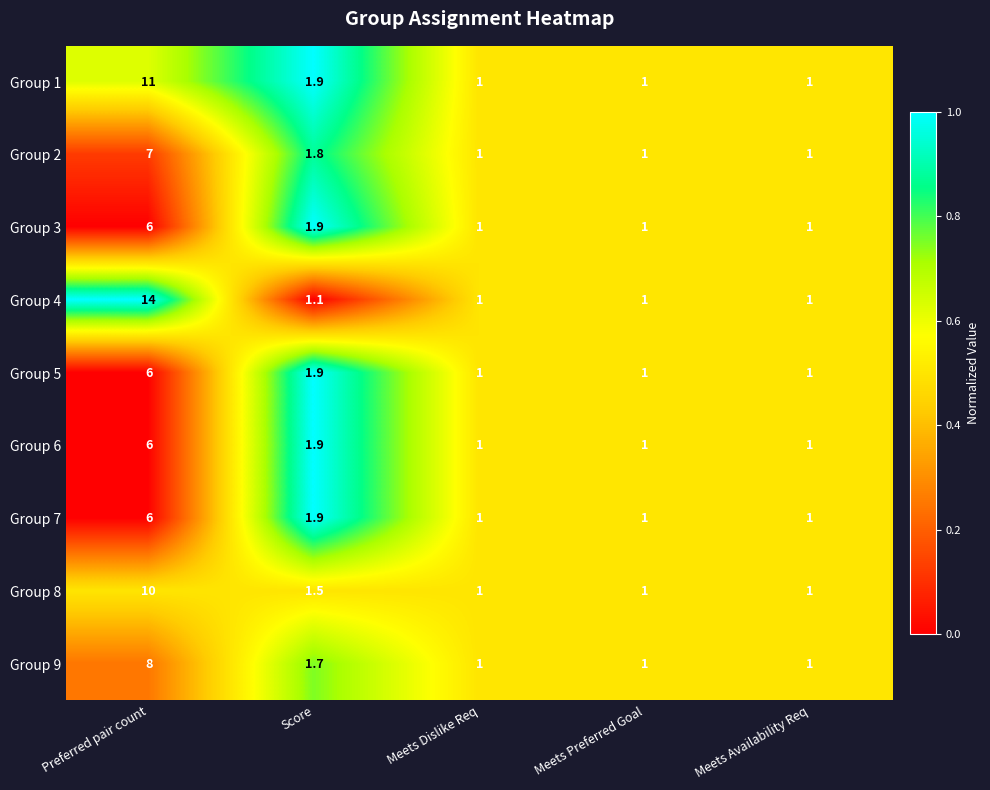

How many categories are shown in the chart?

5